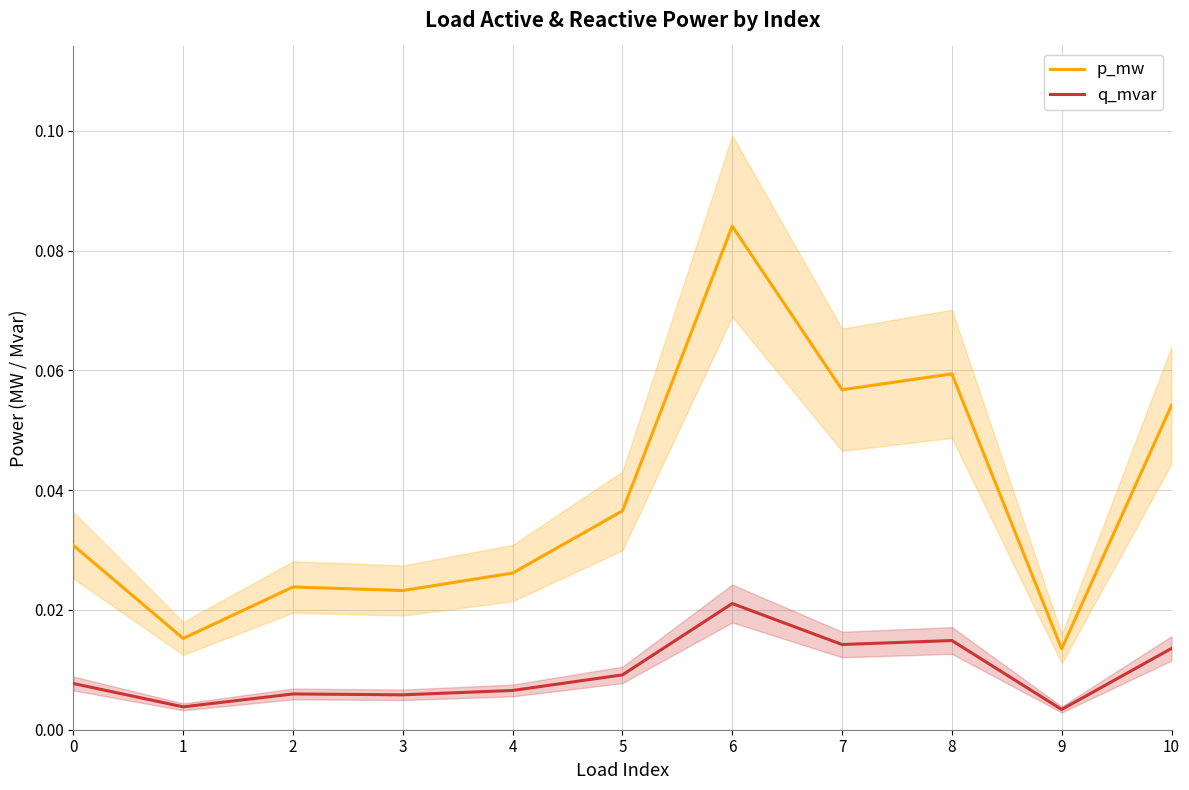

Reading left to right, list all the values displayed in this chart.

p_mw: 0.0	0.0	0.0	0.0	0.0	0.0	0.1	0.1	0.1	0.0	0.1
q_mvar: 0.0	0.0	0.0	0.0	0.0	0.0	0.0	0.0	0.0	0.0	0.0